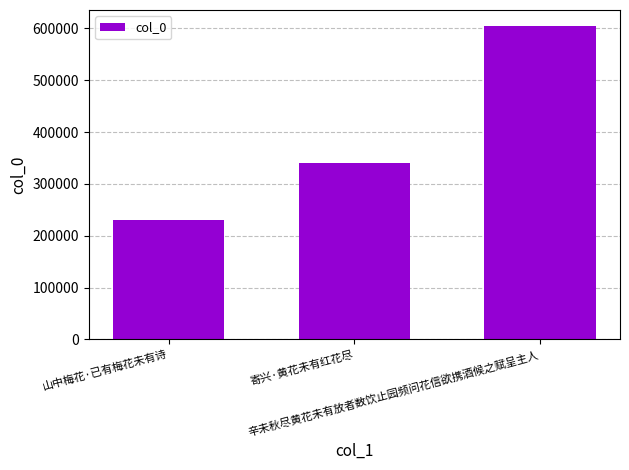

How many bars are there in total?

3